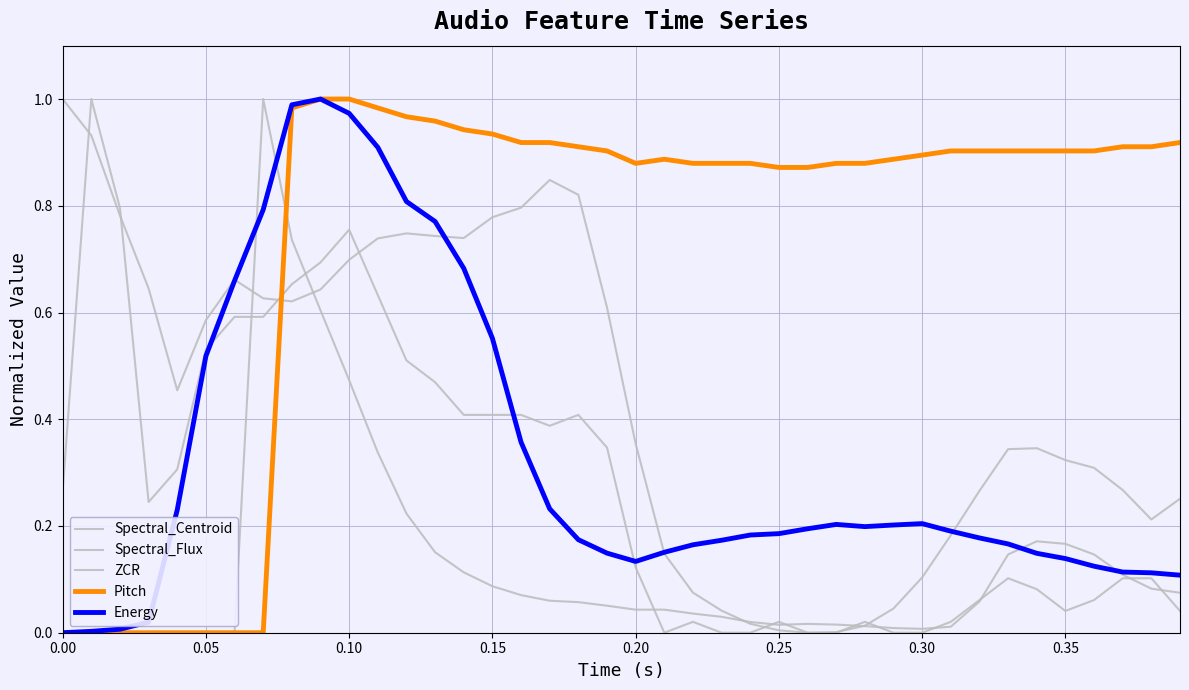

Is this an area chart (filled region under the line)?

No